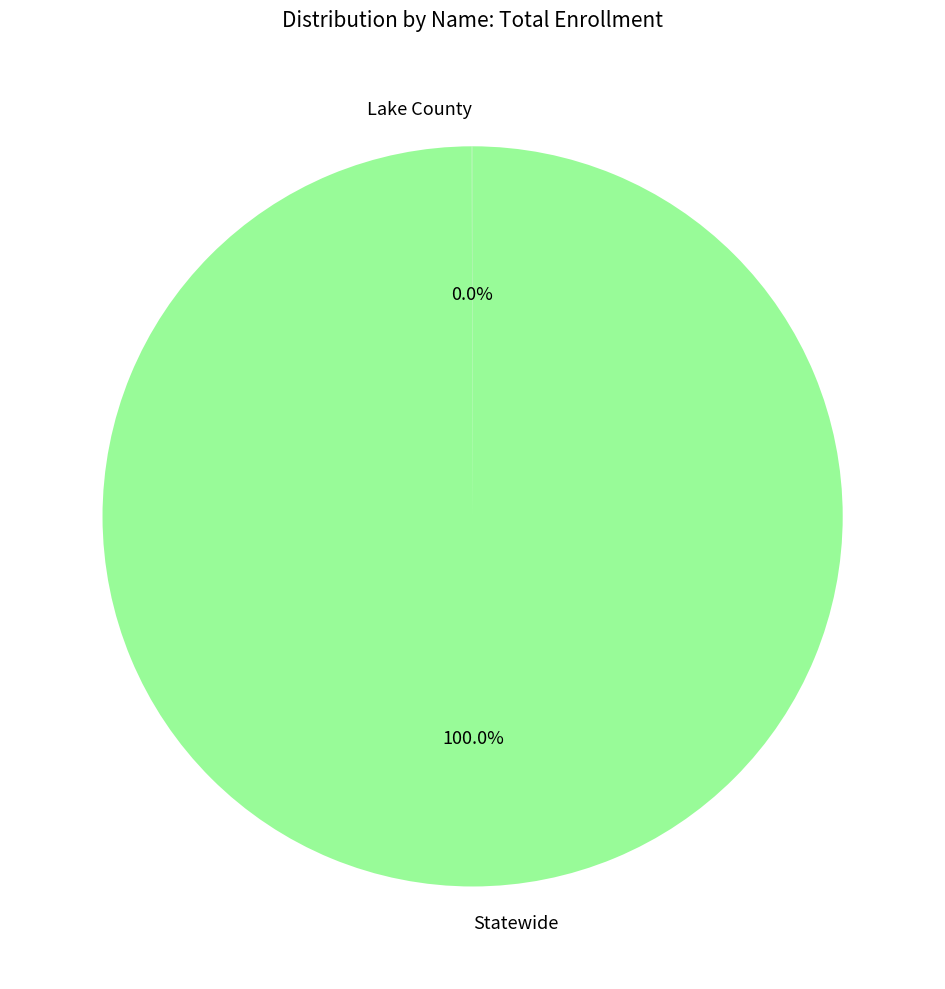

Is there a majority slice in this chart?

Yes